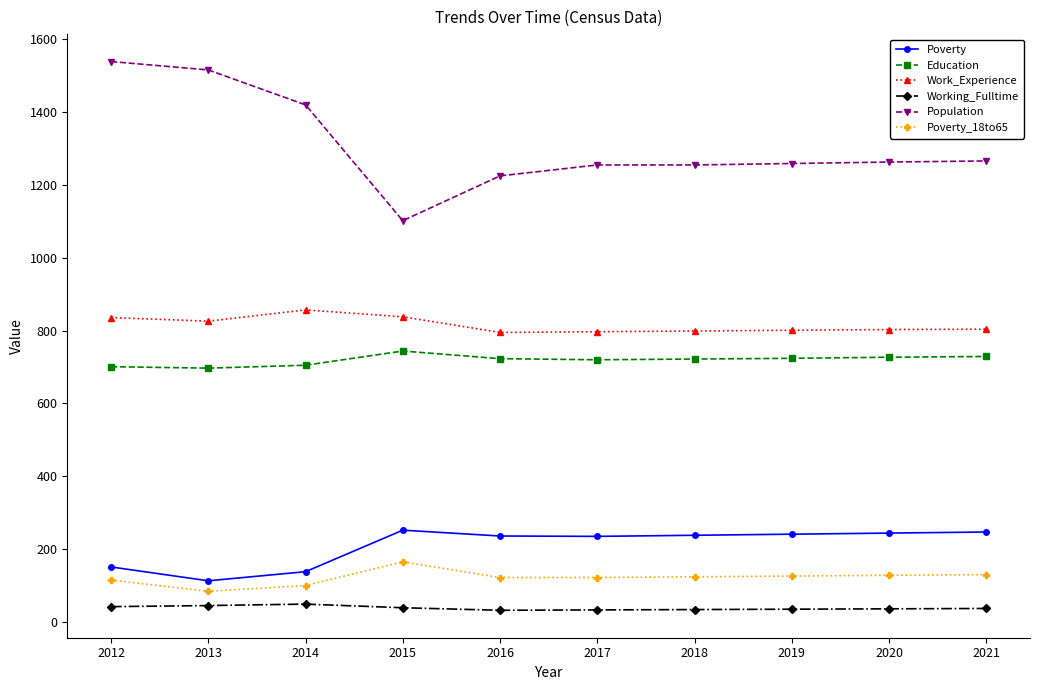

What is the difference between the Poverty values at 2018 and 2013?

125